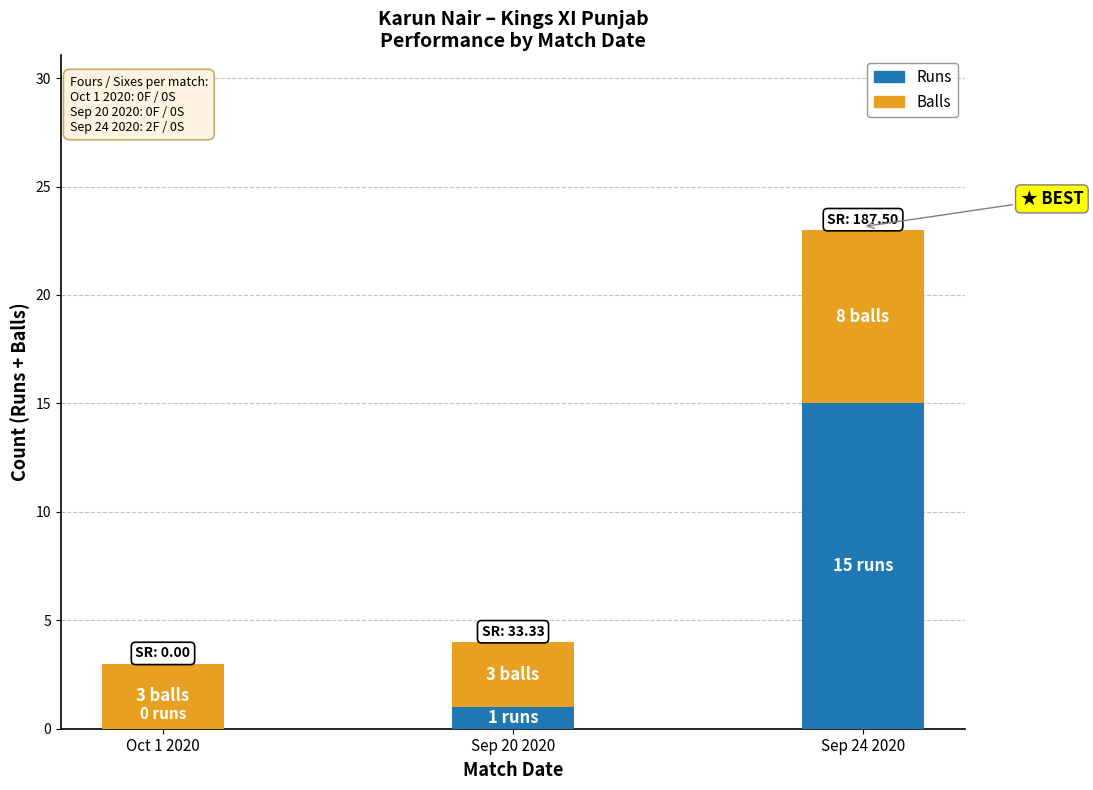

What is the sum of all Runs values?

16